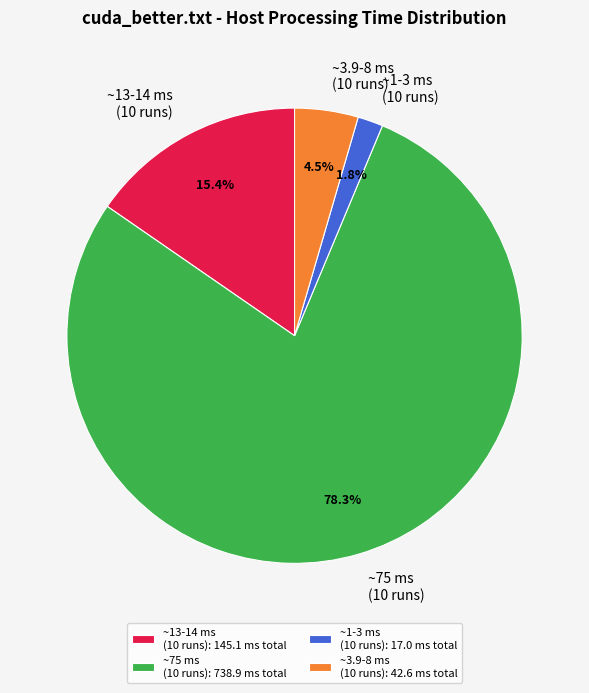

Which has a higher value, ~75 ms (10 runs) or ~1-3 ms (10 runs)?

~75 ms (10 runs)